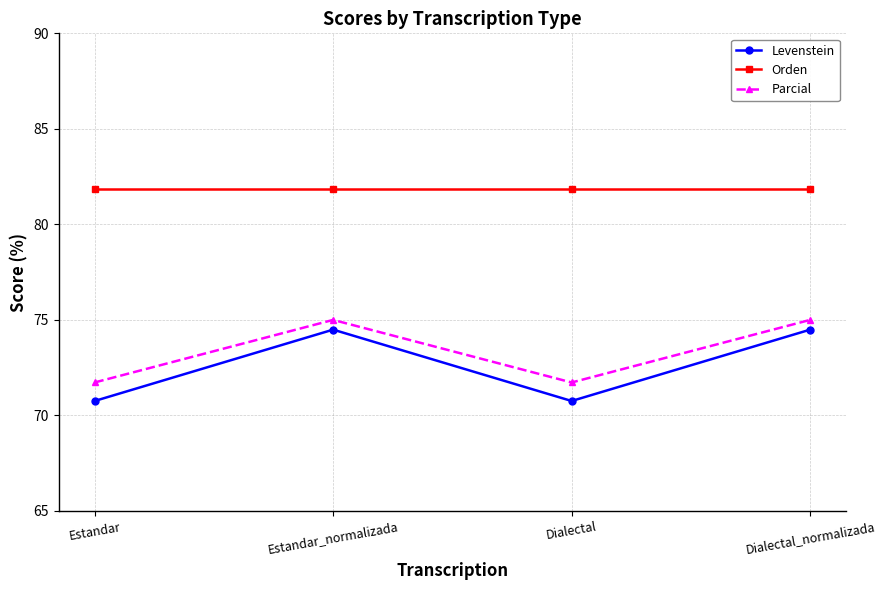

What position from the right is Dialectal?

2